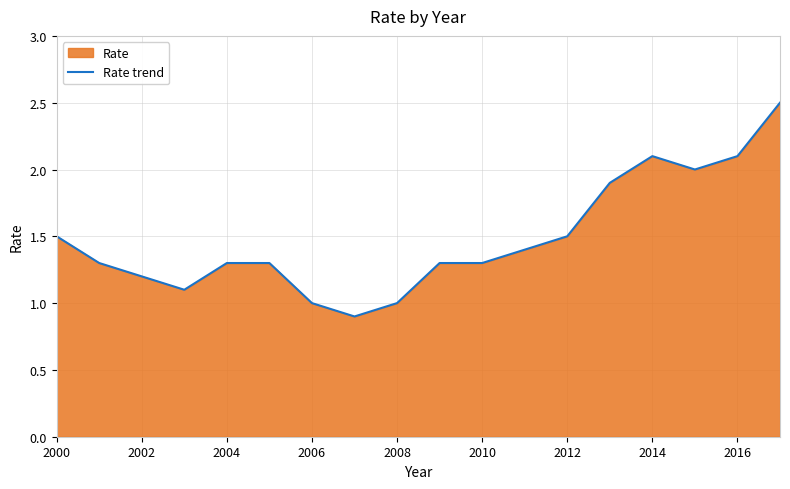

What is the difference between the maximum and minimum values?

1.6